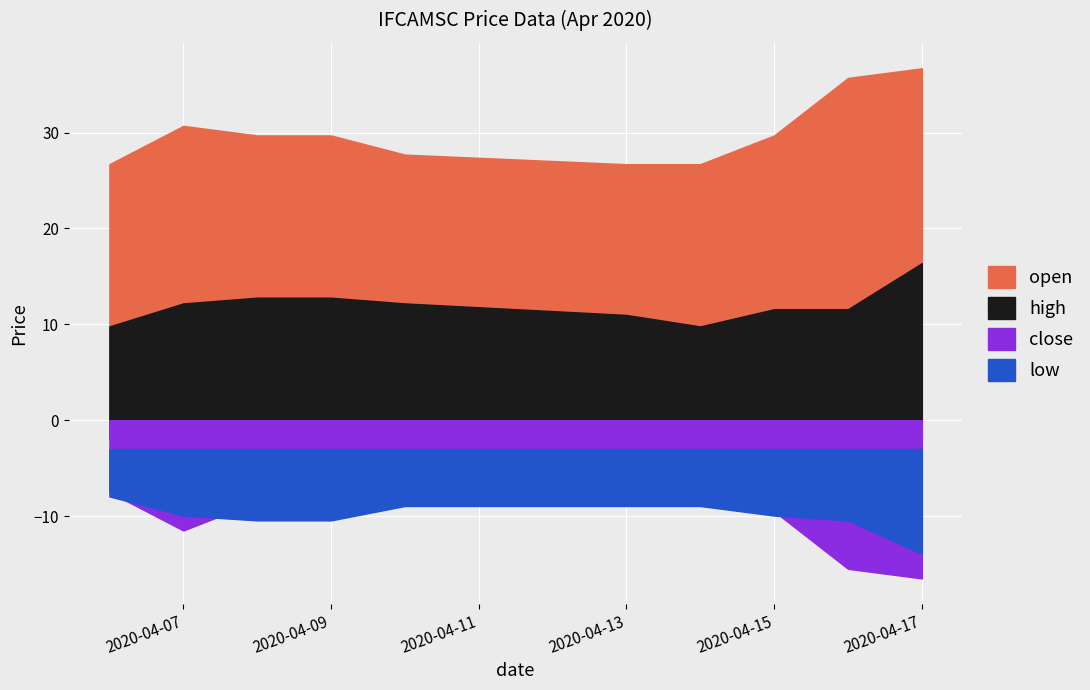

Is the value of close at 2020-04-09 greater than the value of open at 2020-04-07?

No